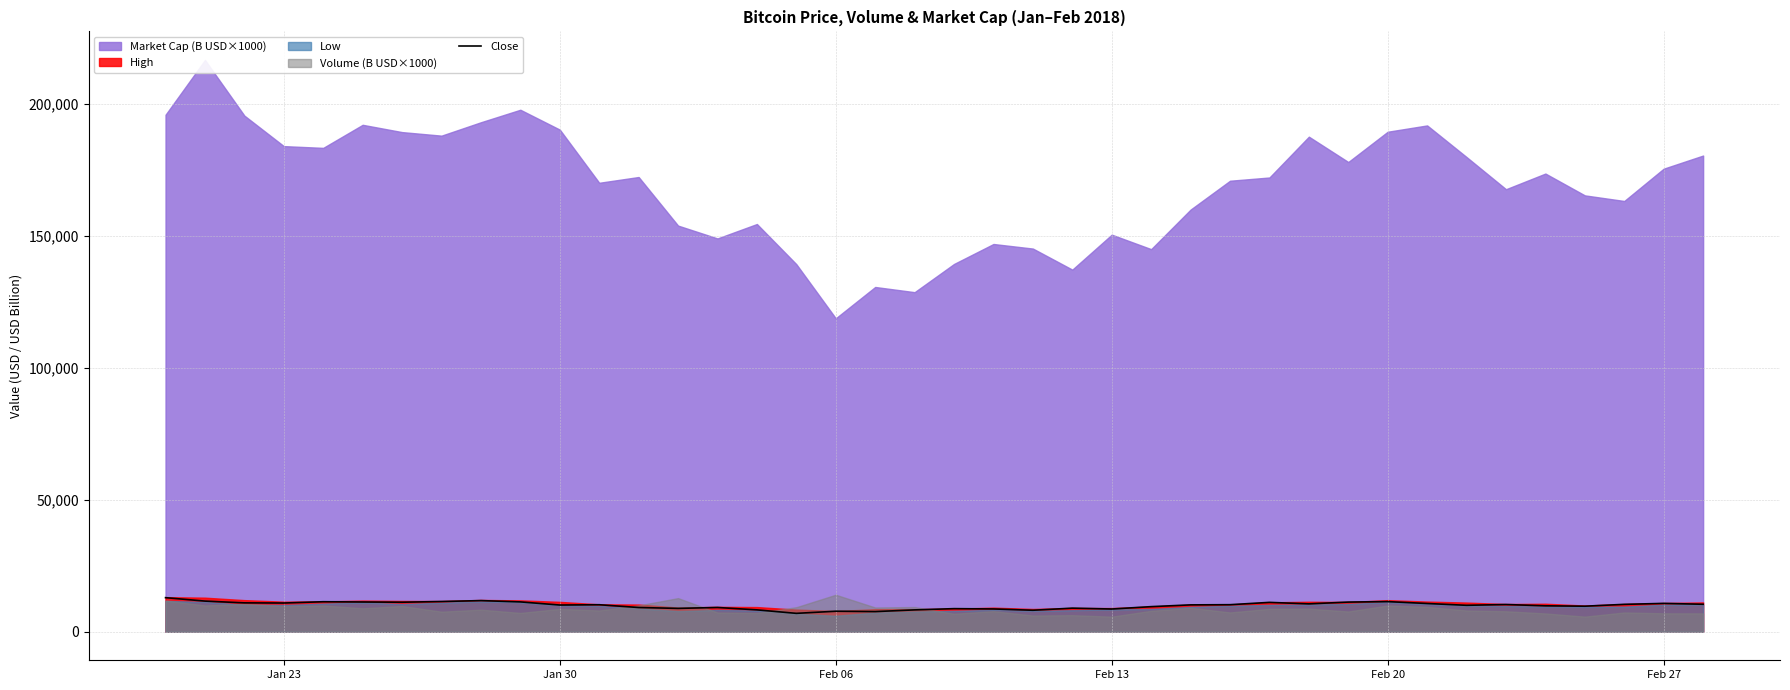

The chart shows a value of 3204.0 at Feb 20. True or false?

False